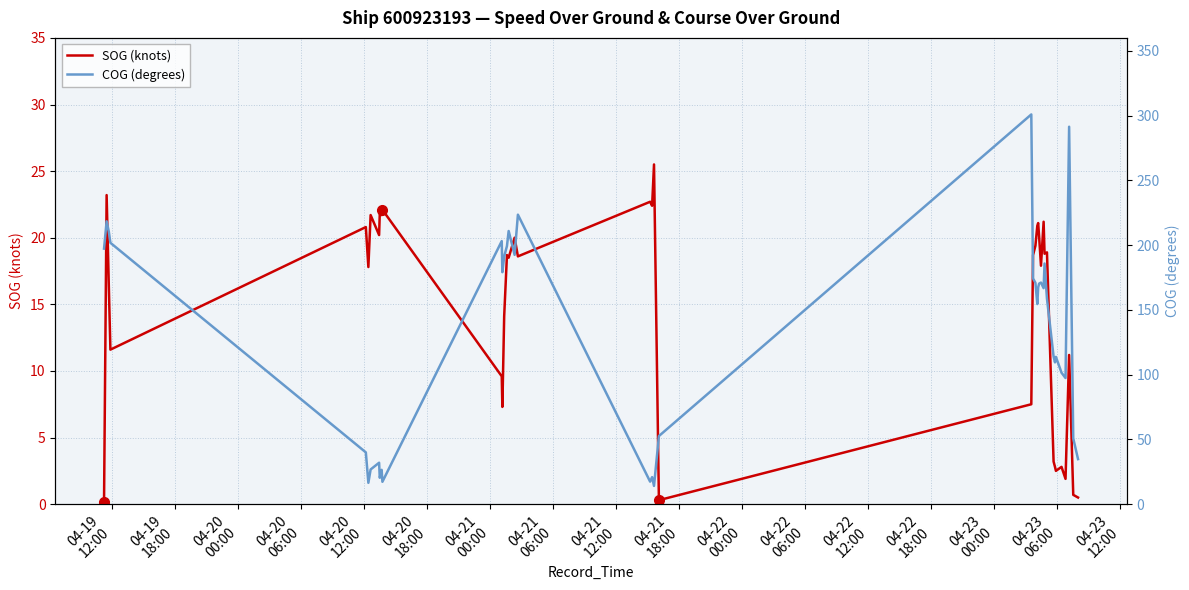

In SOG (knots), how many points are lower than both neighbors (excluding endpoints)?

13